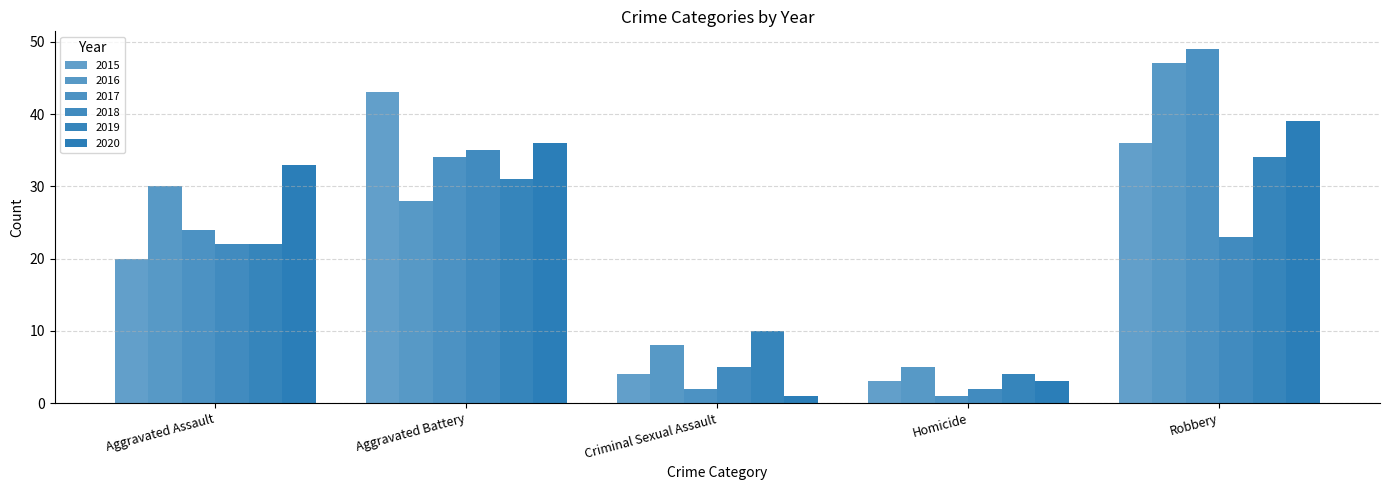

How many groups of bars are there?

5